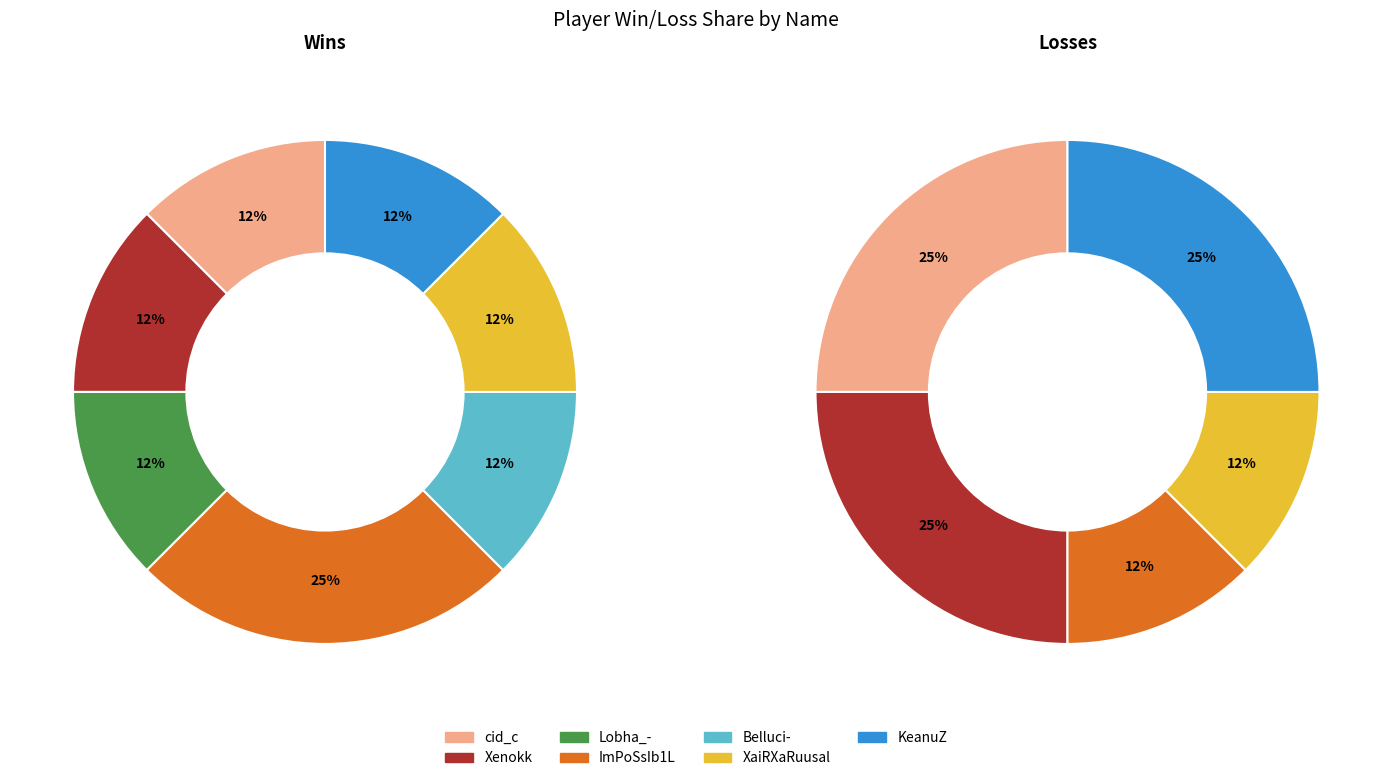

Which series has the widest spread of values?

loss_values